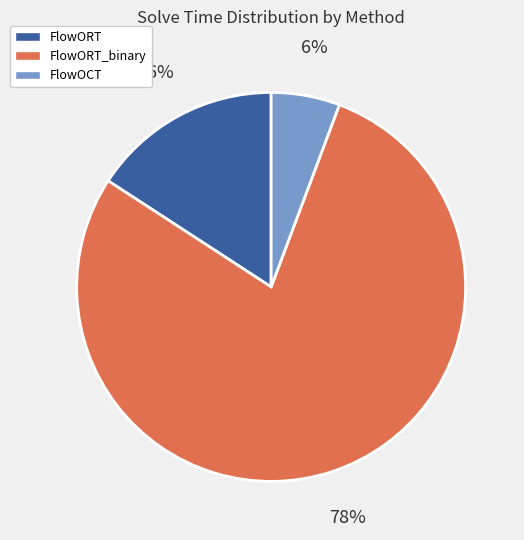

Is there any slice that represents more than half of the pie?

Yes